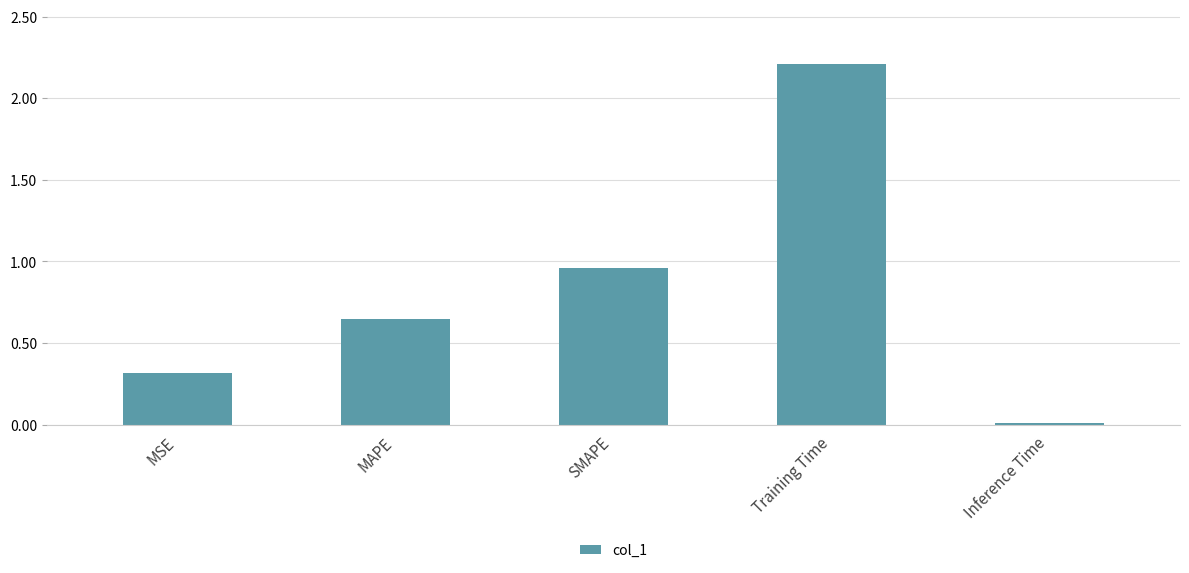

What is the difference between the second highest and minimum values?

0.9